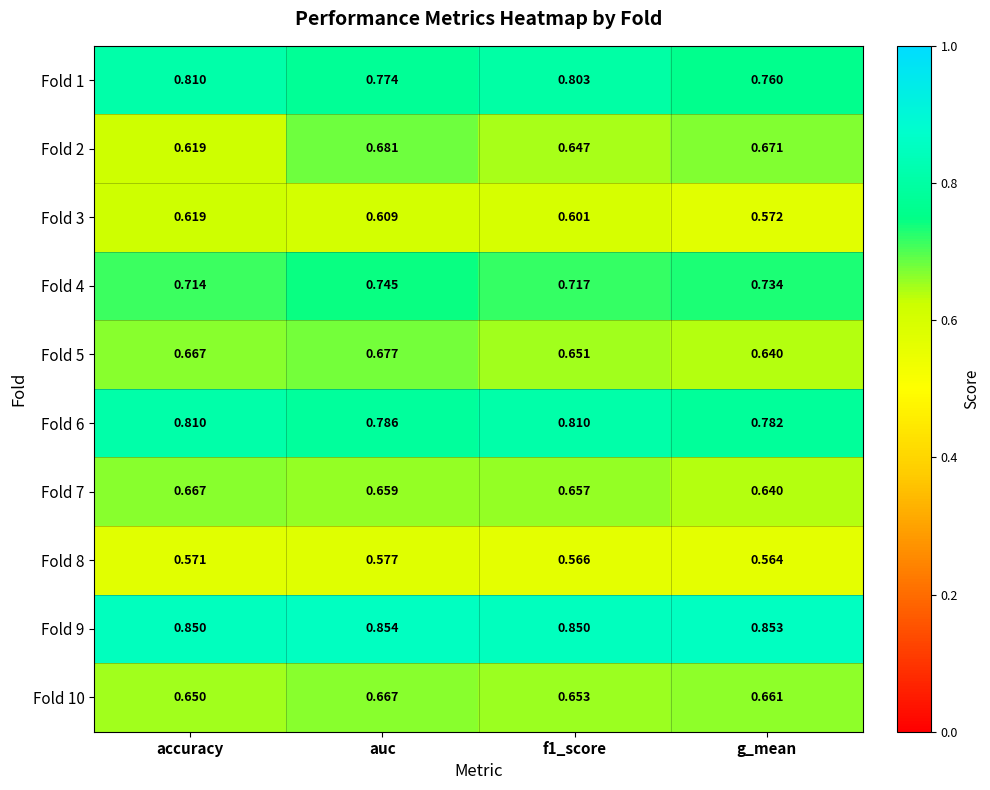

Which series has the widest spread of values?

Fold 2